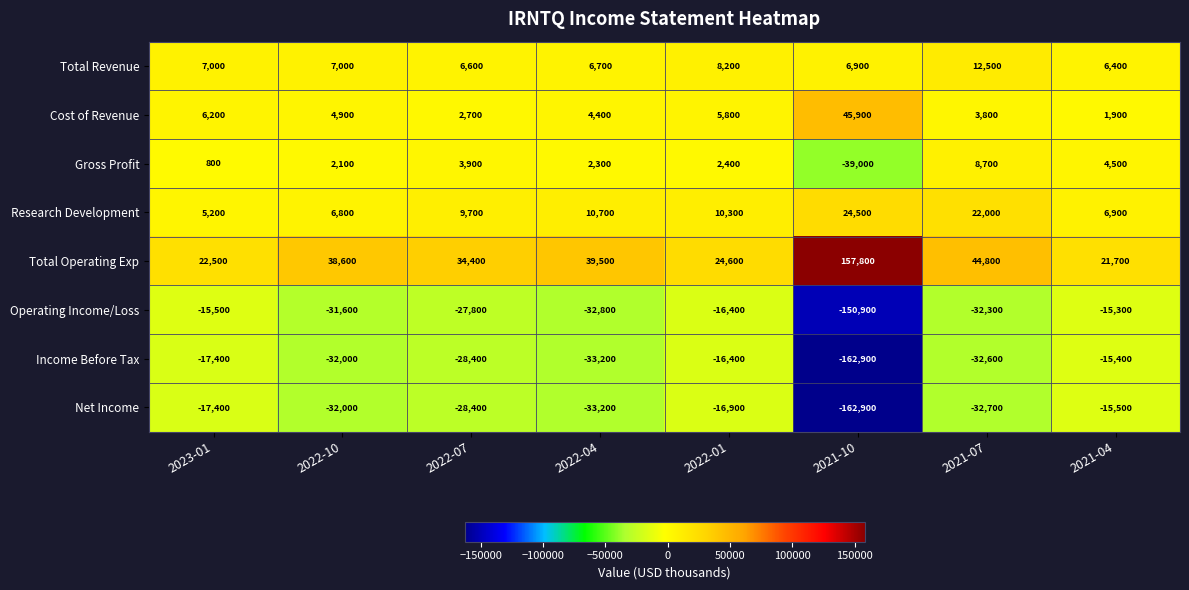

Is it true that Research Development equals 5200 at 2023-01?

True